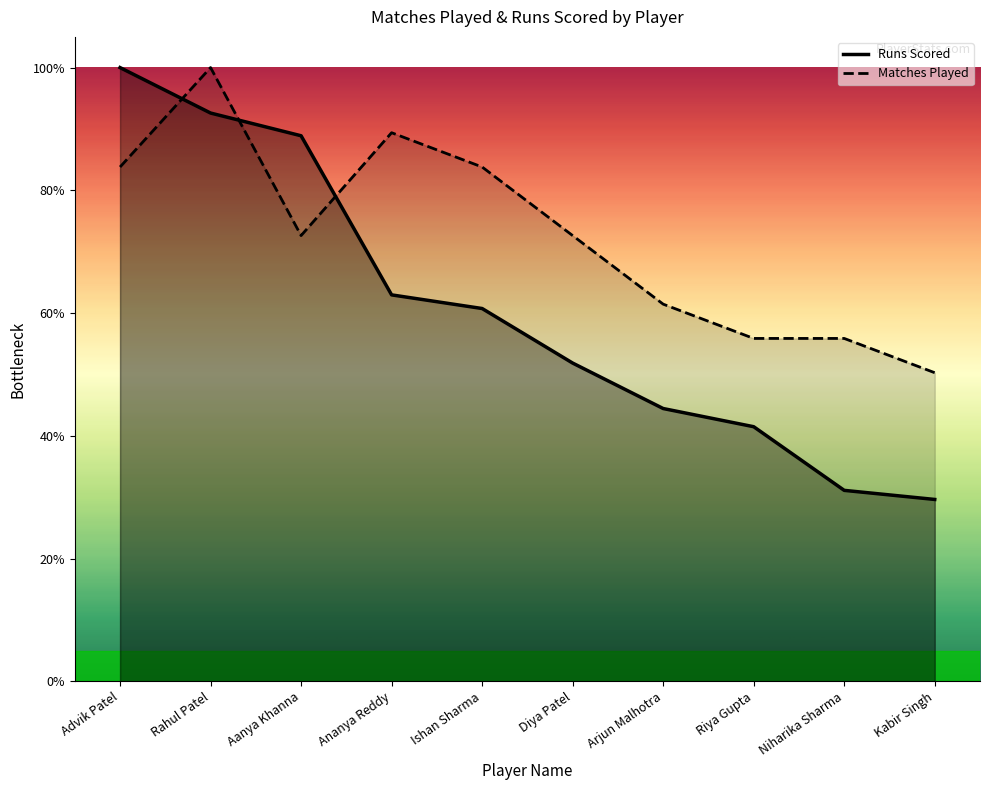

Where is Matches Played nearest to the value 75?

Aanya Khanna